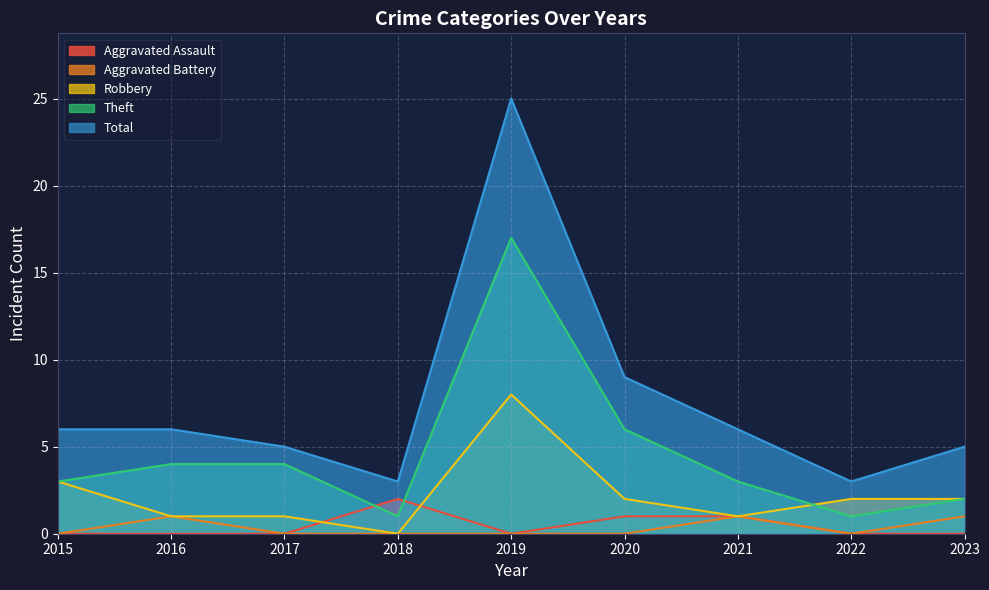

Which series has the widest spread of values?

Total